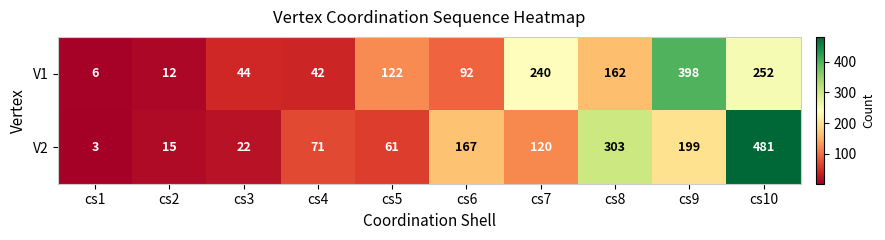

Reading left to right, list all the values displayed in this chart.

V1: 6	12	44	42	122	92	240	162	398	252
V2: 3	15	22	71	61	167	120	303	199	481